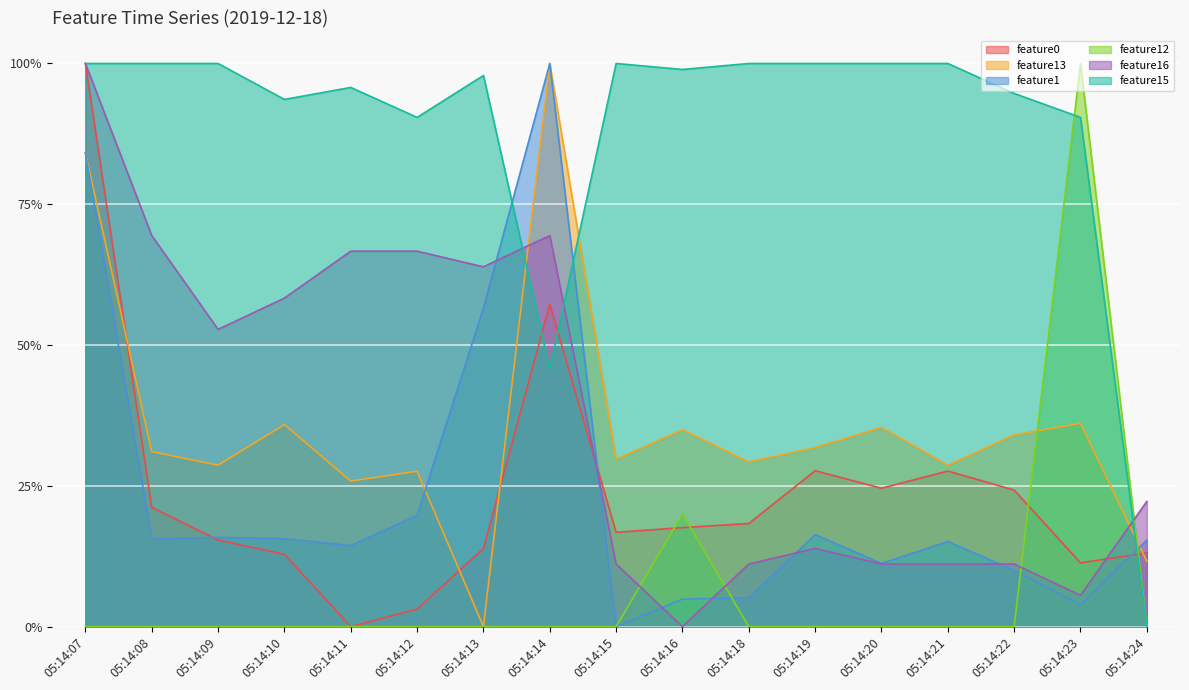

What are all the series names shown in the legend?

feature0, feature13, feature1, feature12, feature16, feature15